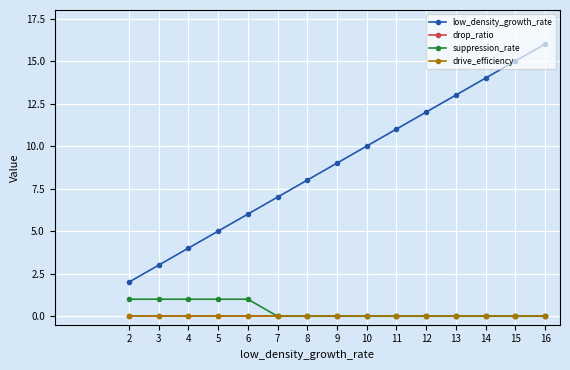

Does the chart have visible grid lines?

Yes